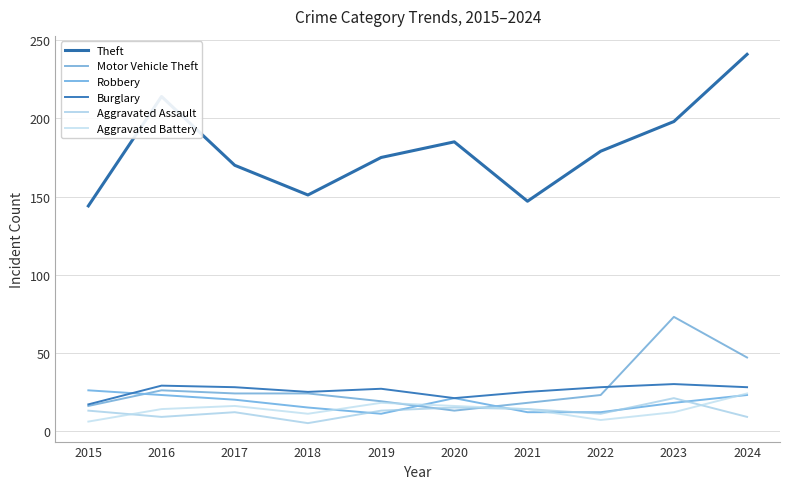

Between 2016 and 2015, which is larger?

2016